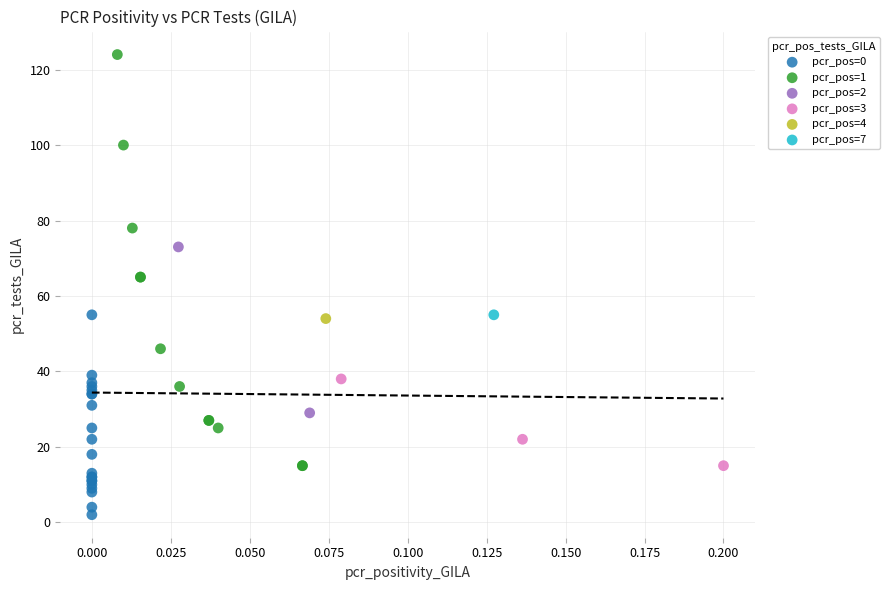

Which series contains the lowest Y value?

pcr_pos=0